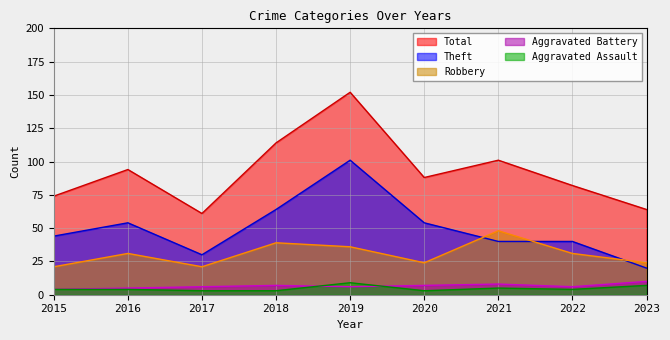

What is the difference between the maximum and minimum values in the Aggravated Battery series?

6